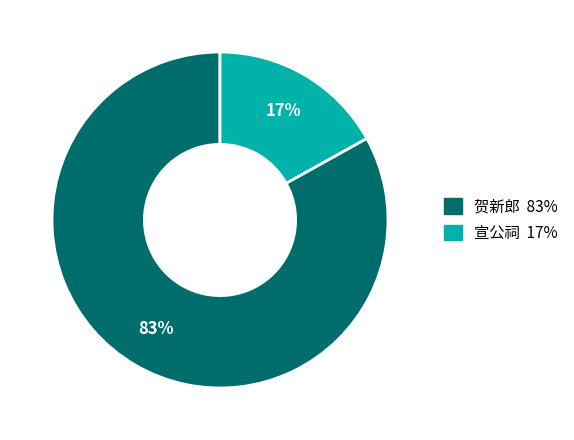

Is there a majority slice in this chart?

Yes